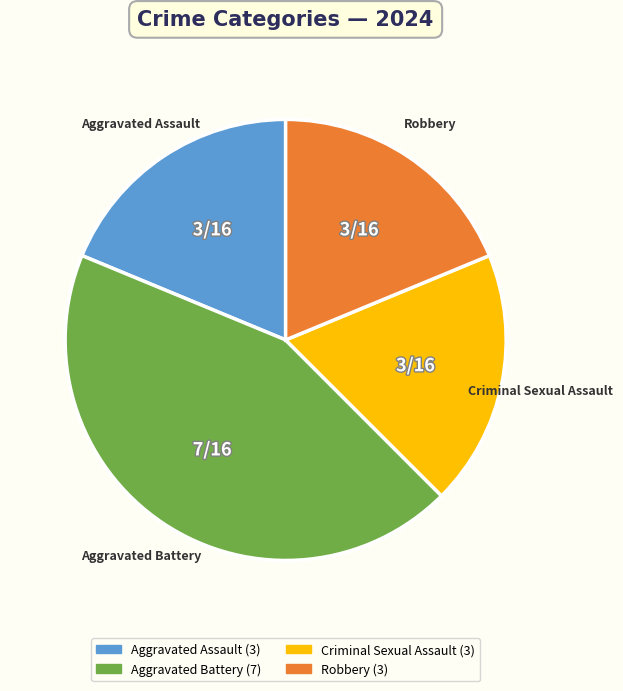

Which slice is the largest?

Aggravated Battery